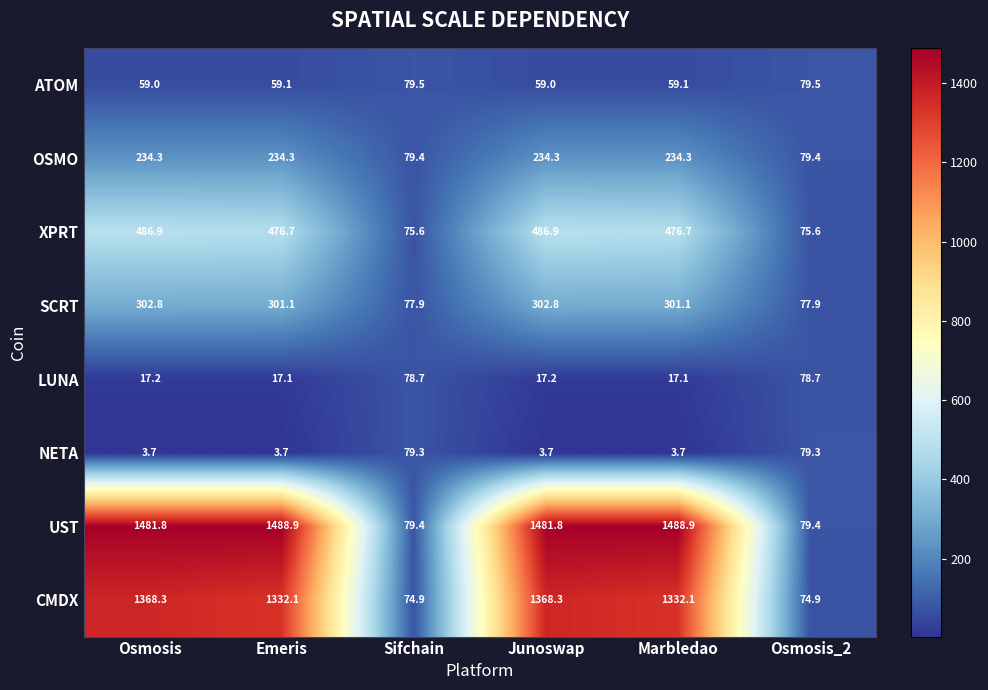

What is the sum of the LUNA values at Osmosis and Emeris?

34.3